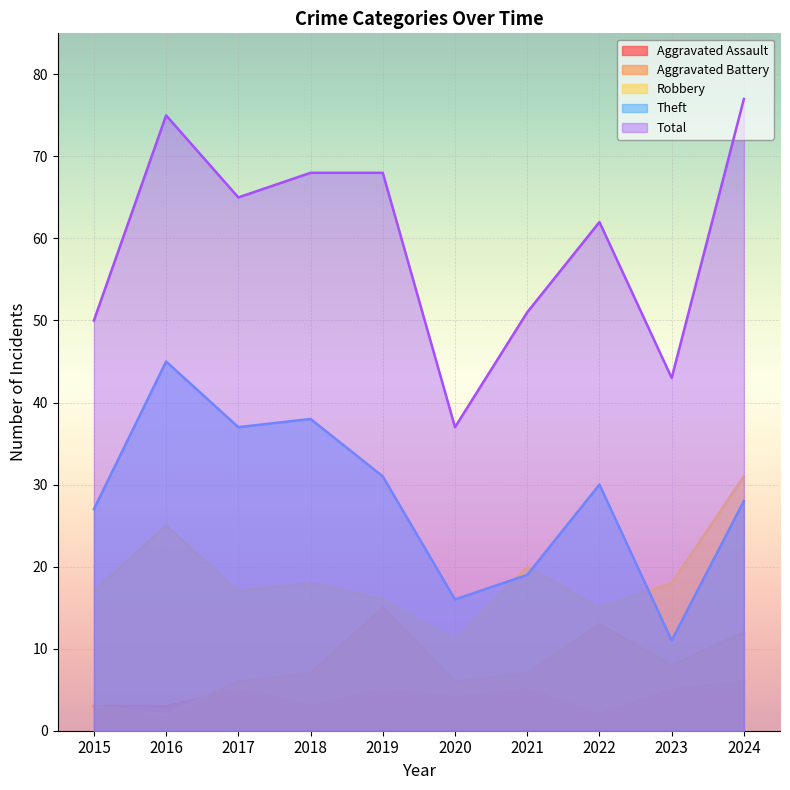

What is the sum of the Total values at 2021 and 2023?

94